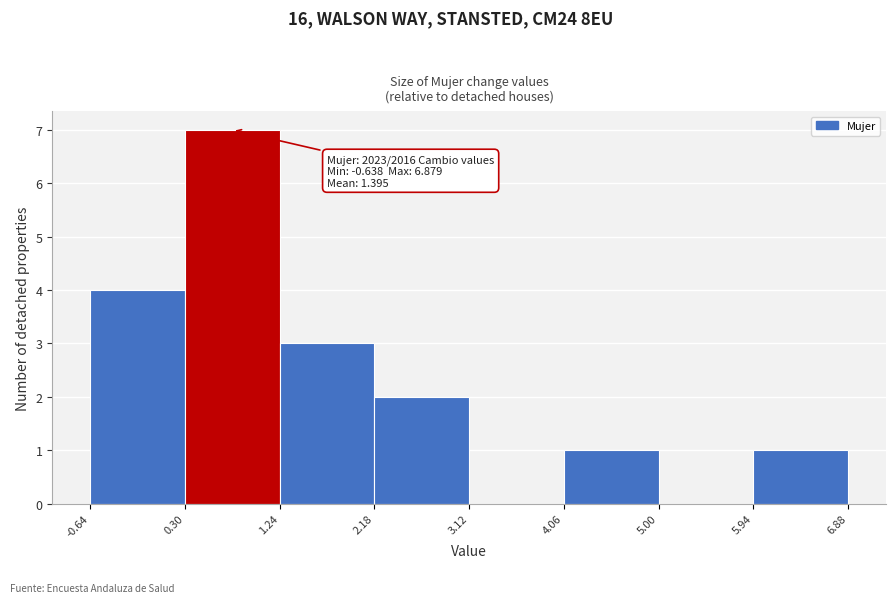

Which range on the x-axis has the tallest bar?

0.30 to 1.24